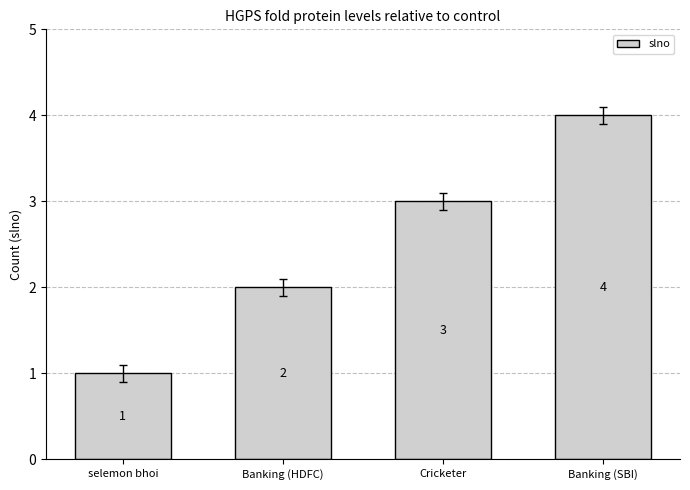

Is it true that the value at Banking (SBI) is 4?

True